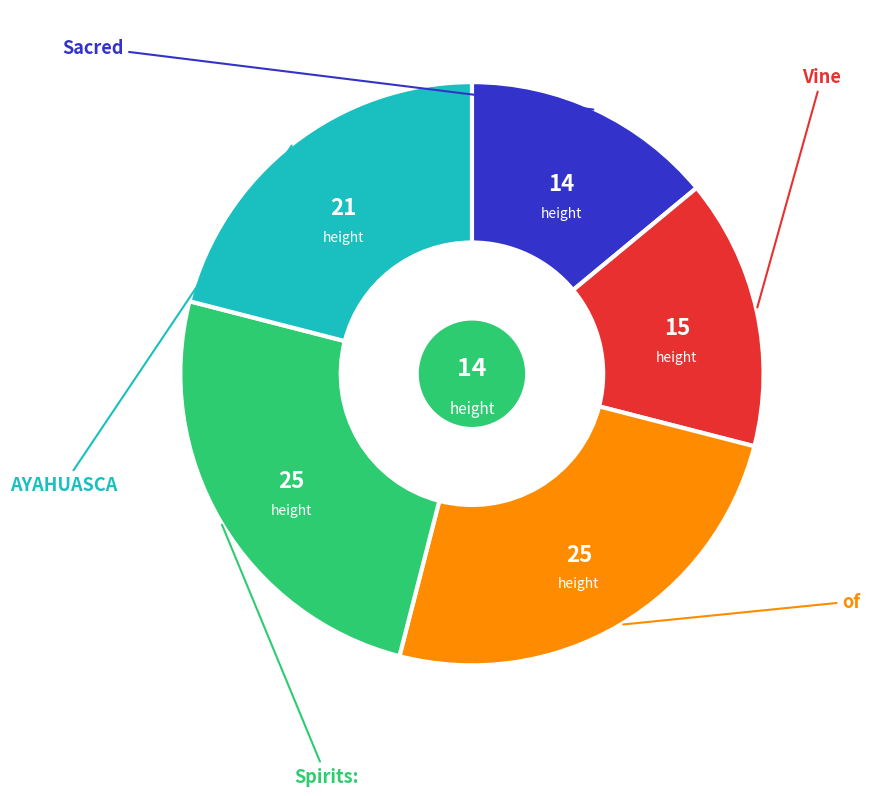

Is there any slice that represents more than half of the pie?

No